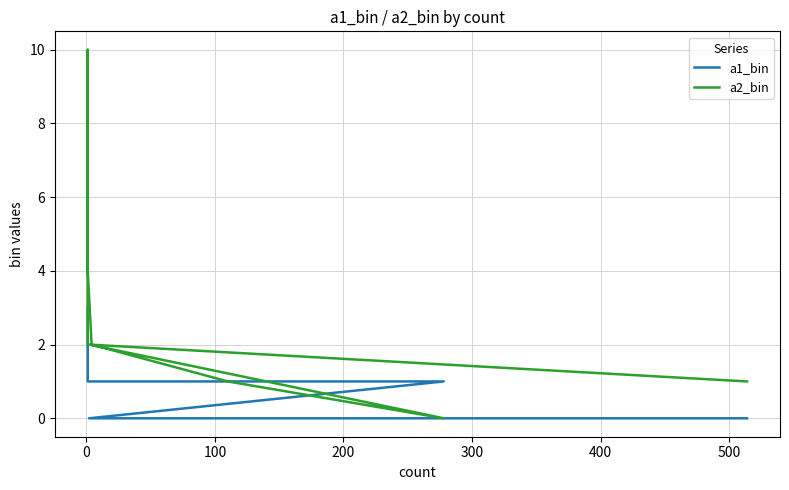

At how many categories does at least one series exceed 2?

4